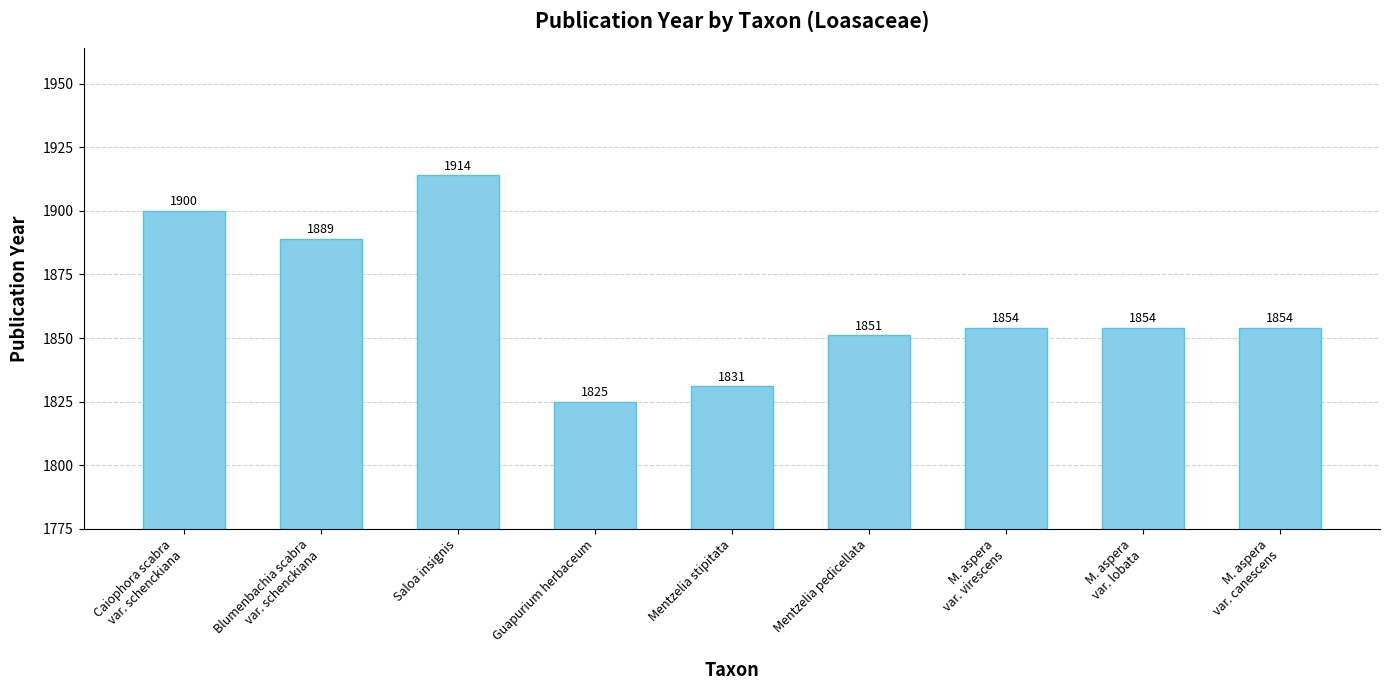

Reading left to right, what are all the values shown in this chart?

1900	1889	1914	1825	1831	1851	1854	1854	1854